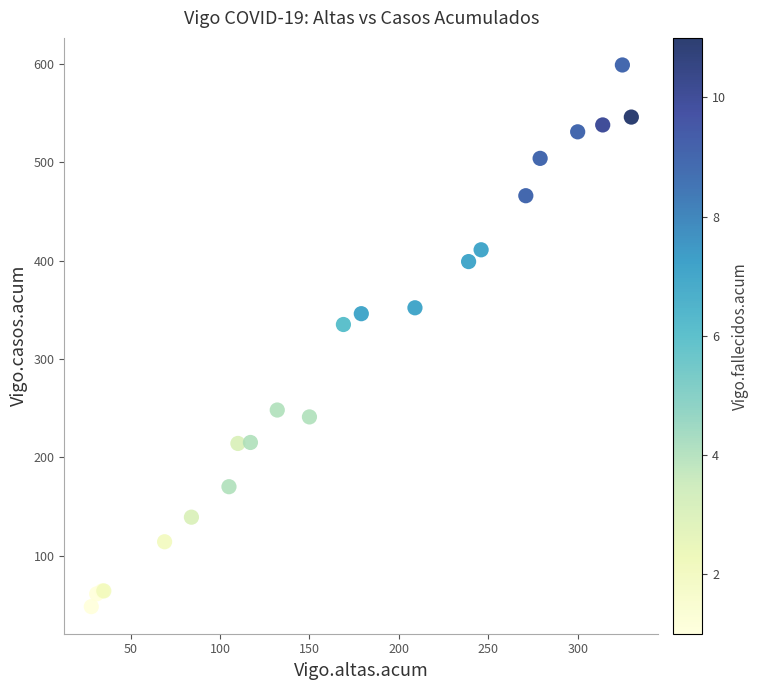

What Y value in the scatter plot is closest to 323?

335